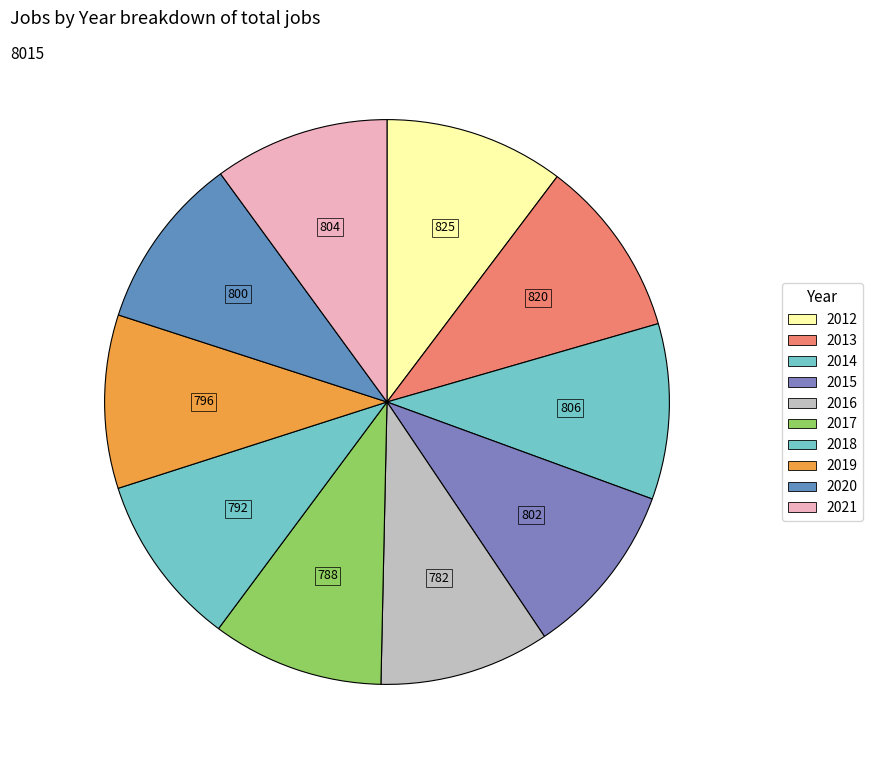

What percentage do 2016 and 2017 together represent?

19.6%